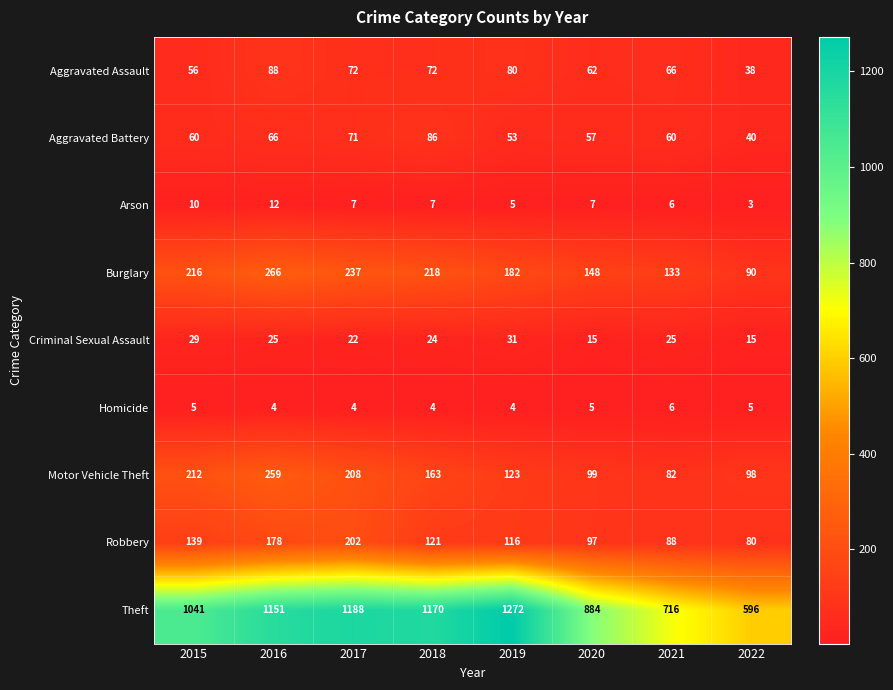

Is it true that Homicide equals 10 at 2021?

False